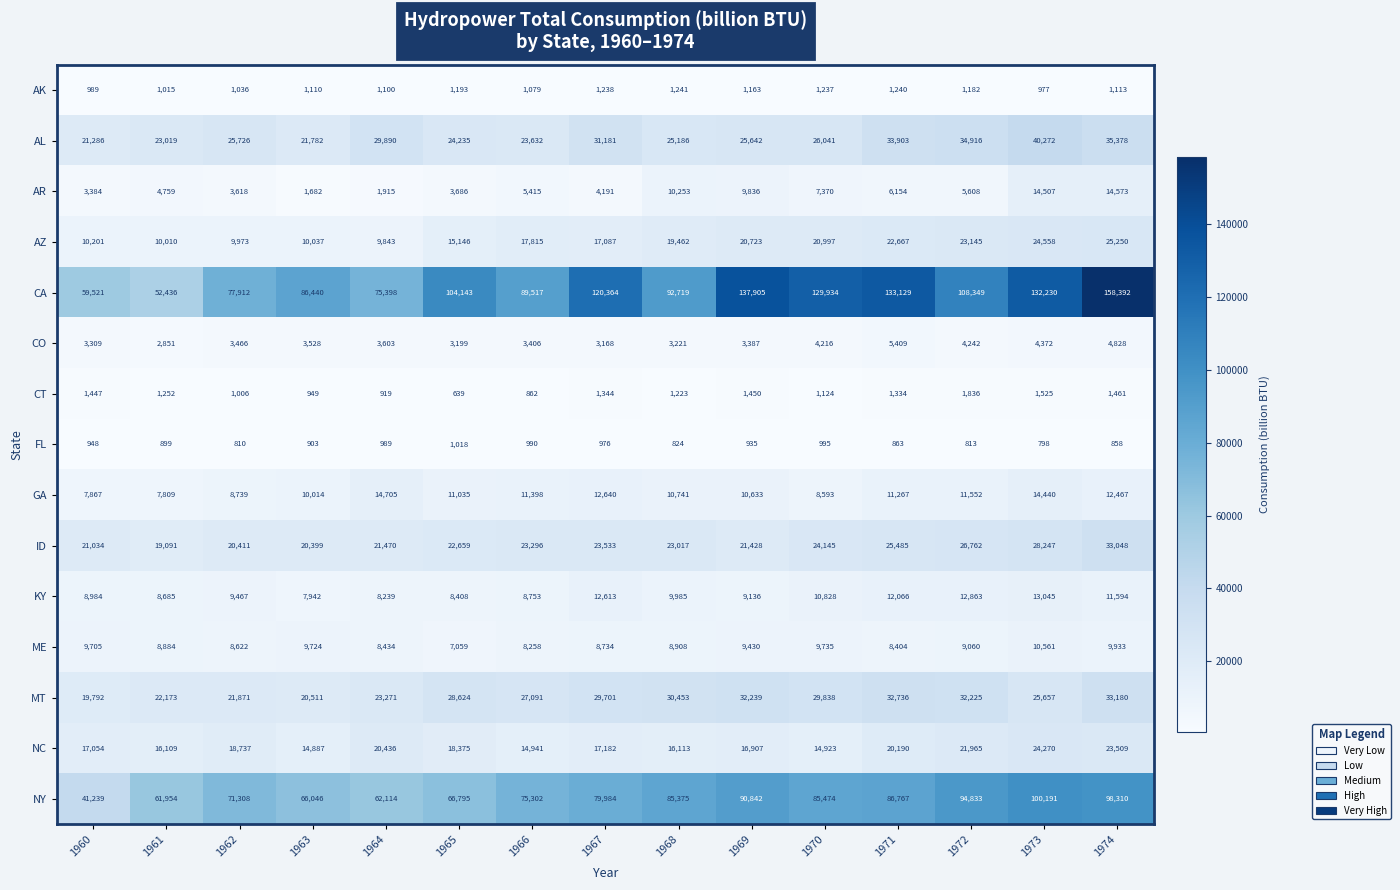

What is the approximate value of ID at 1963, to the nearest 100?

20400